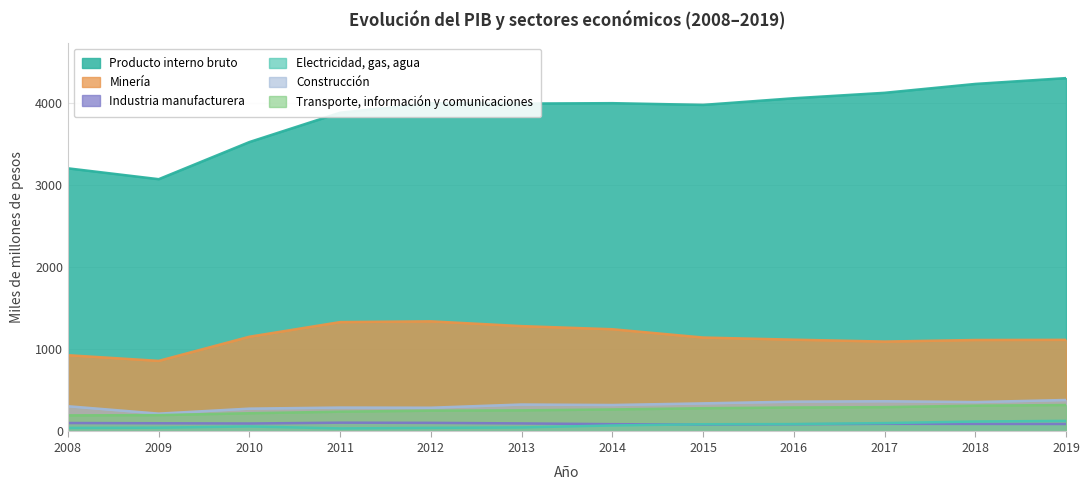

Which series has the widest spread of values?

Producto interno bruto